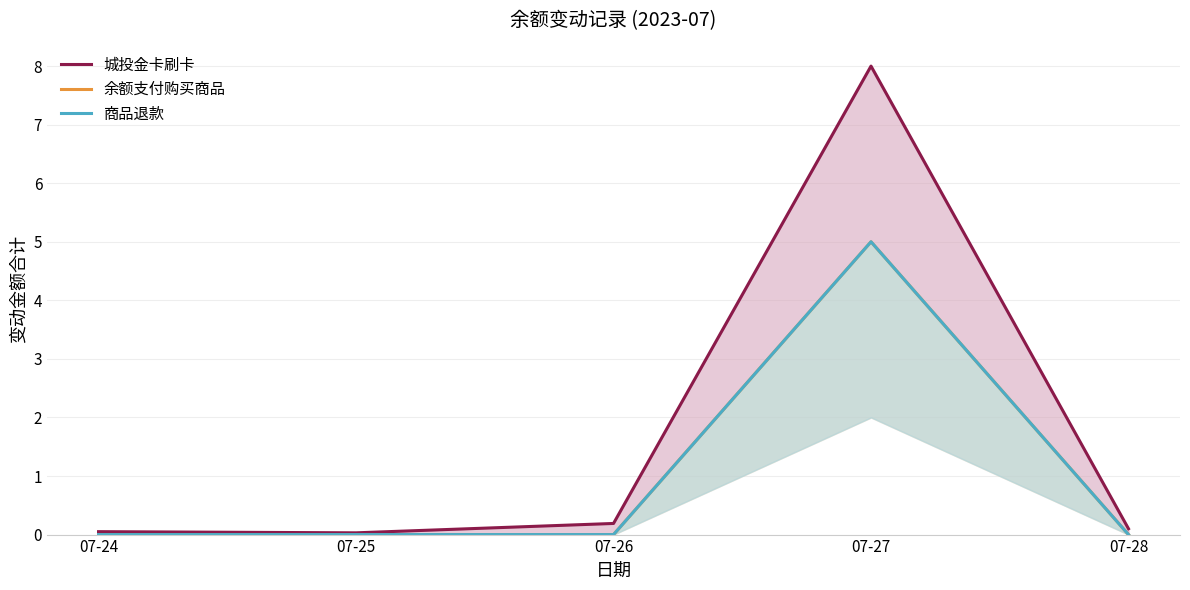

What is the value of the 城投金卡刷卡 point at the 5th from the left?

0.1